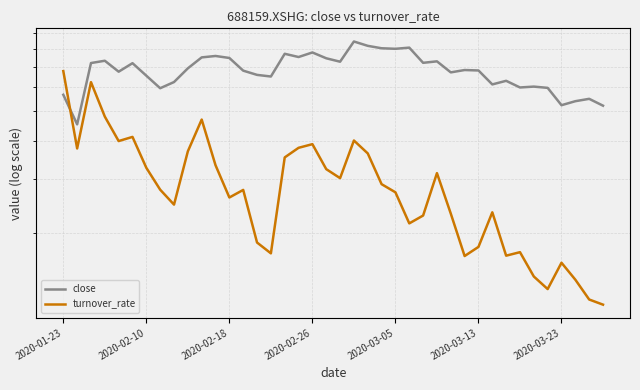

What is the lowest value of the close series?

45.3